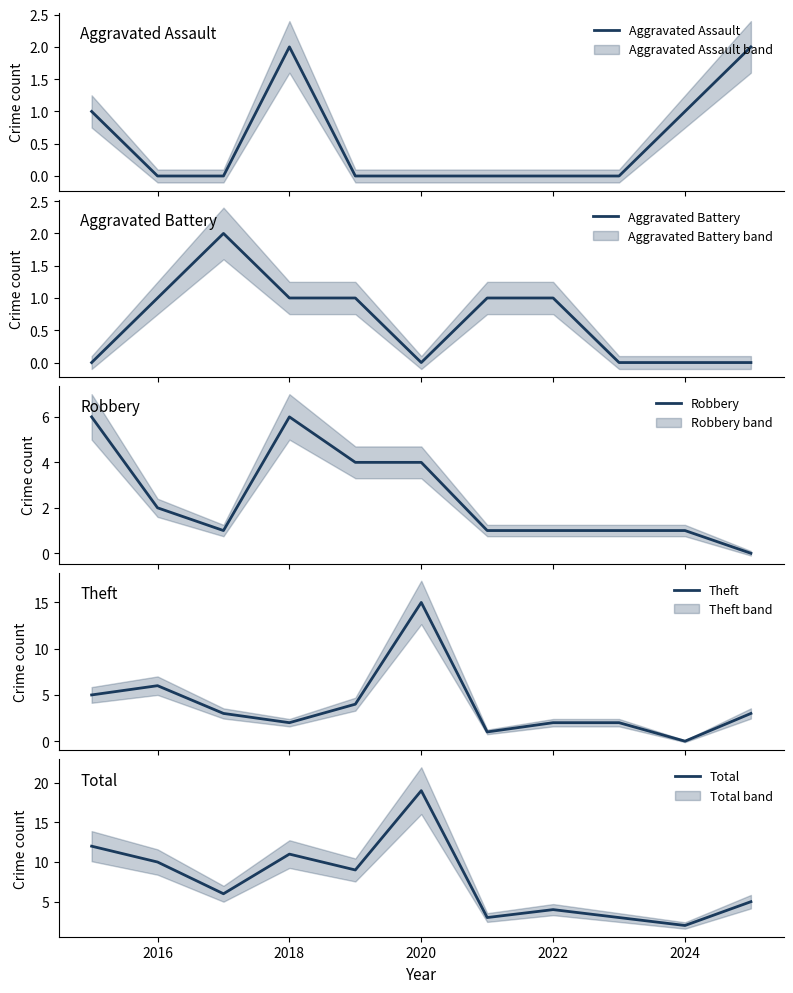

Between 2020 and 2024, which is larger?

2024